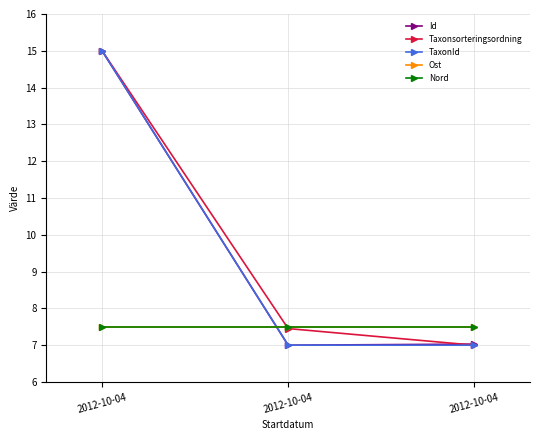

At which label does Ost reach its peak?

2012-10-04